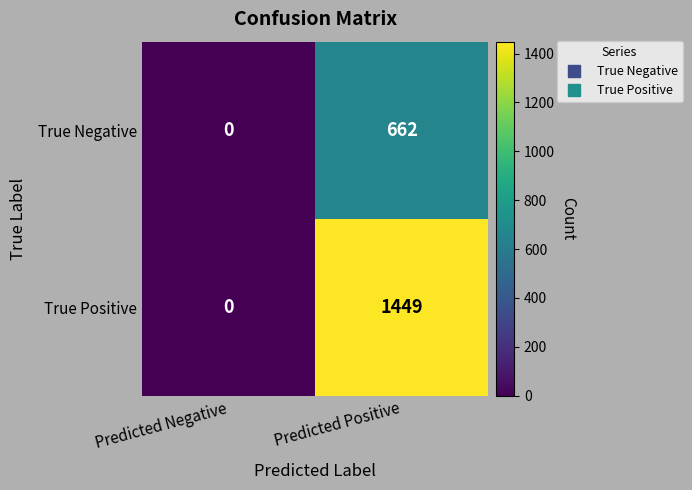

Count the number of categories in the chart.

2